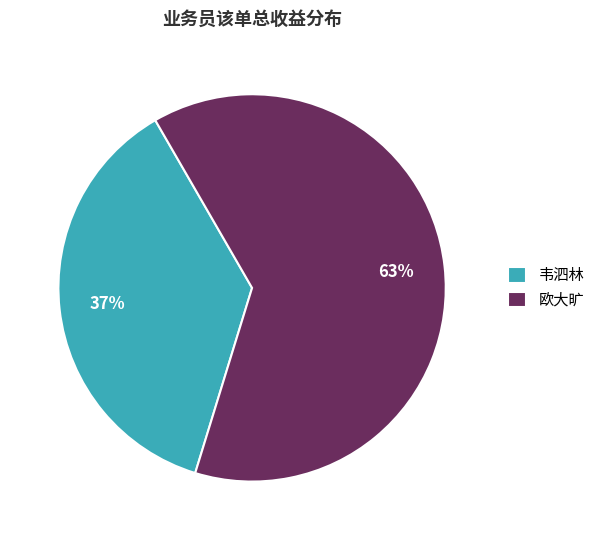

Which slice is the smallest?

韦泗林